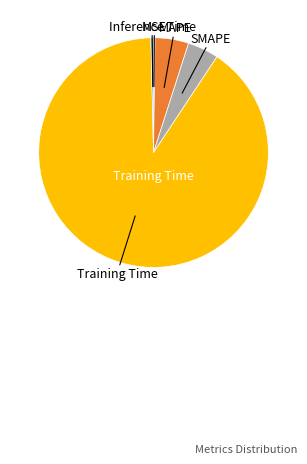

Is there any slice that represents more than half of the pie?

Yes